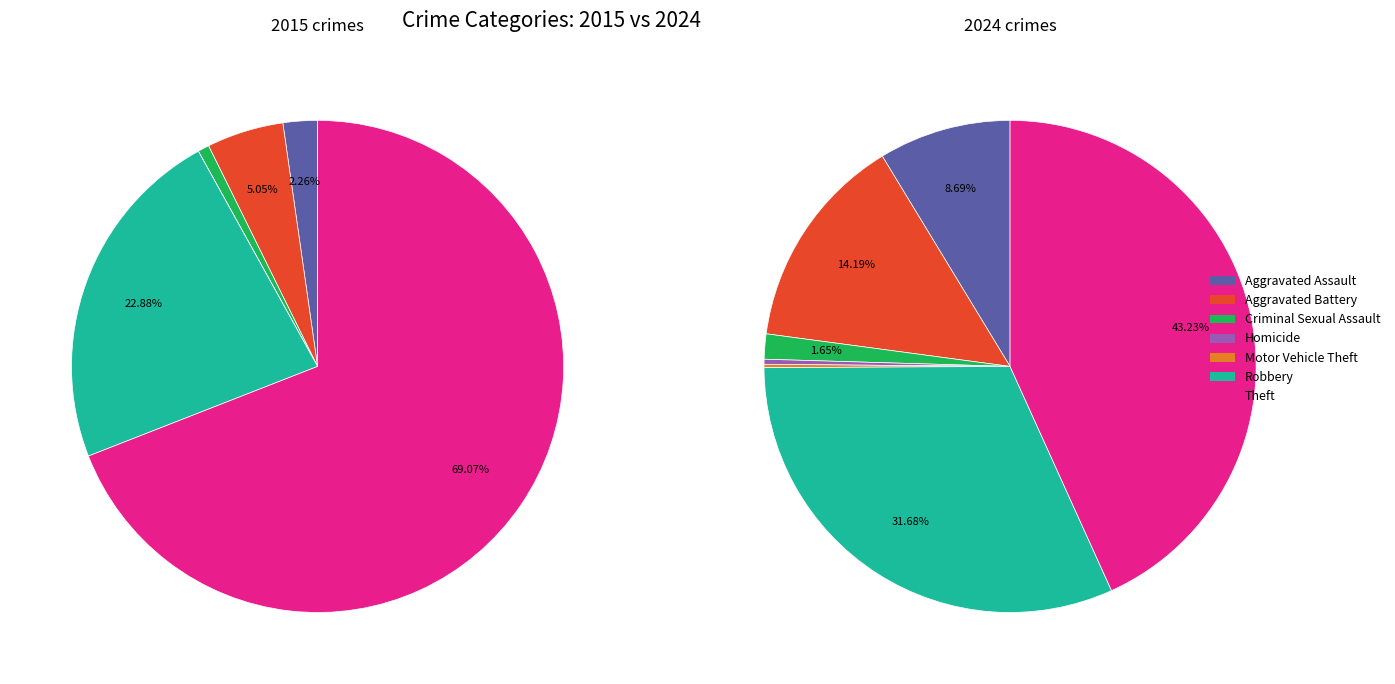

Count the number of slices in the pie.

7